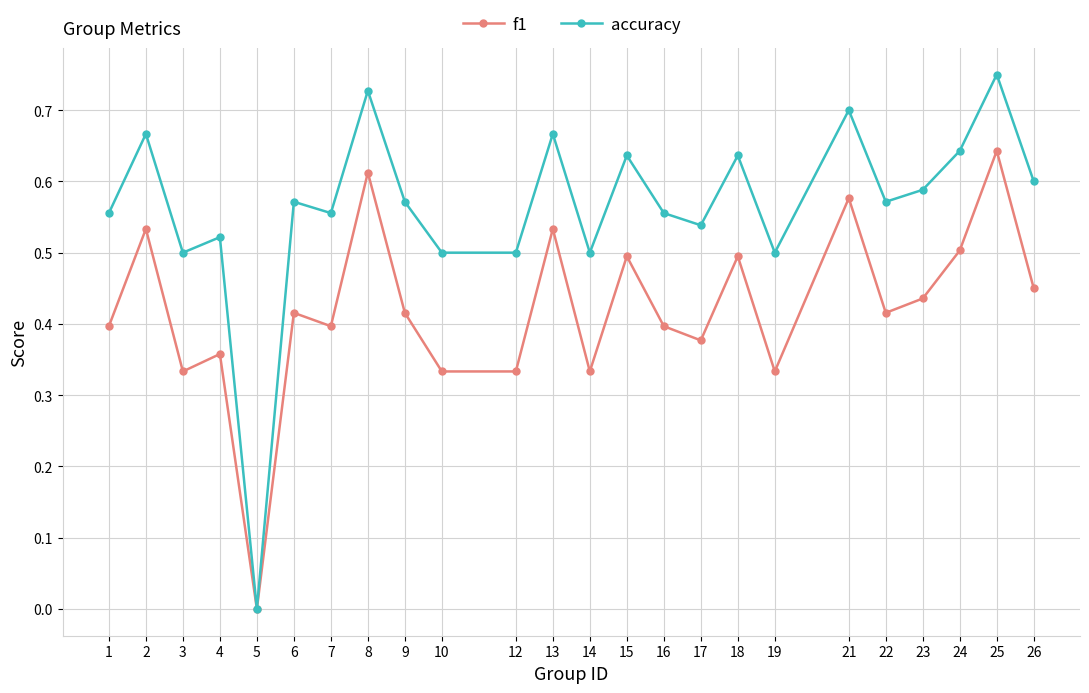

At which label does f1 reach its peak?

25